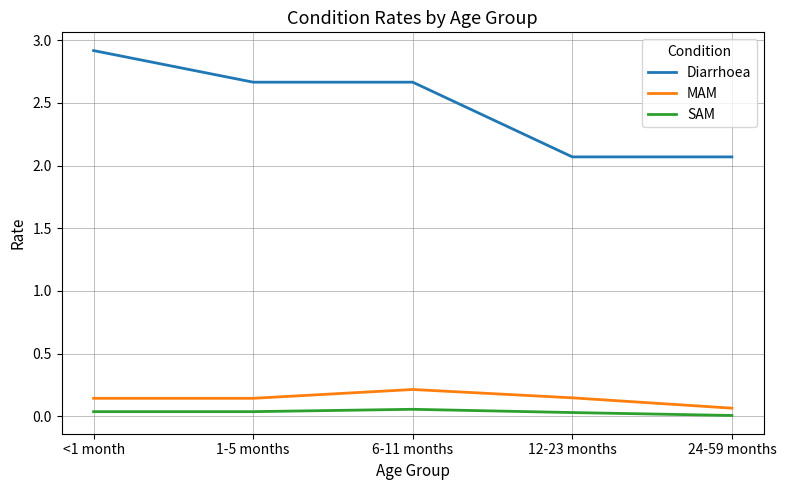

What is the sum of all SAM values?

0.2